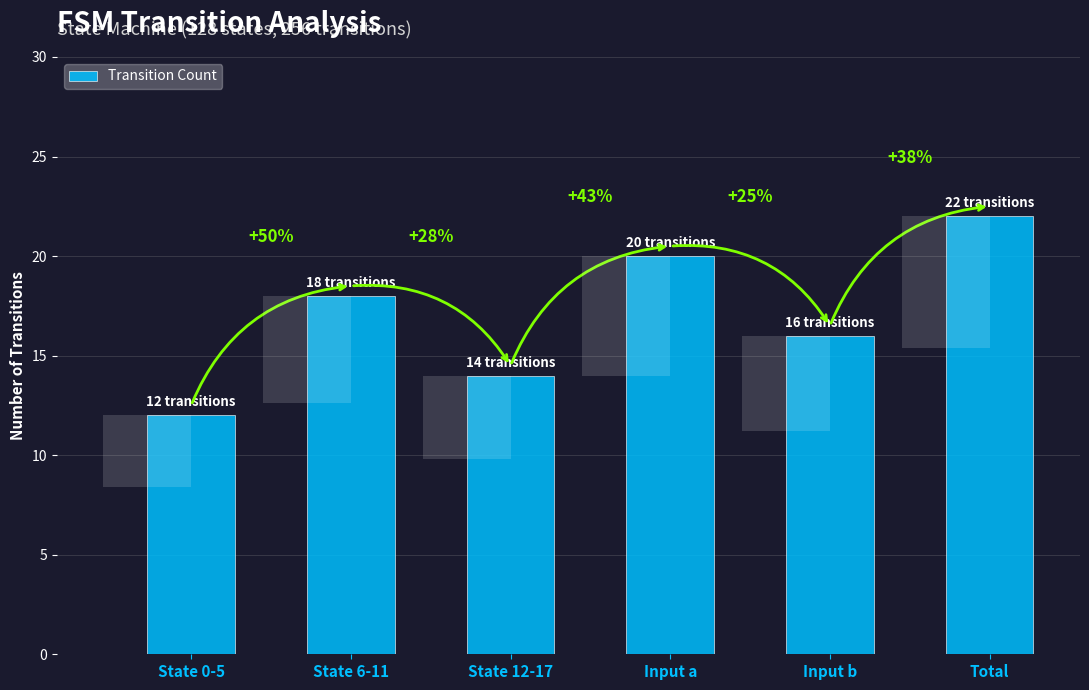

Is it true that the value at State 12-17 is 14?

True